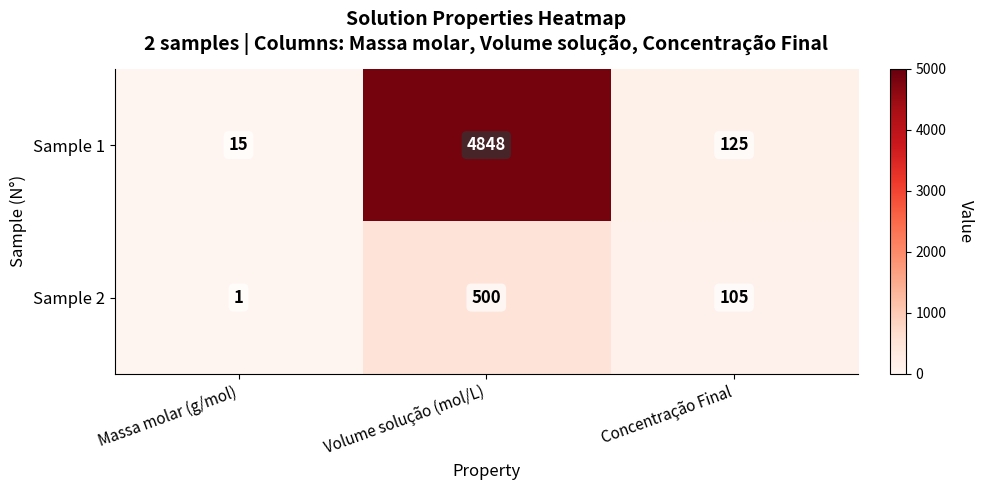

Rank the series by their maximum value, from lowest to highest.

Sample 2, Sample 1